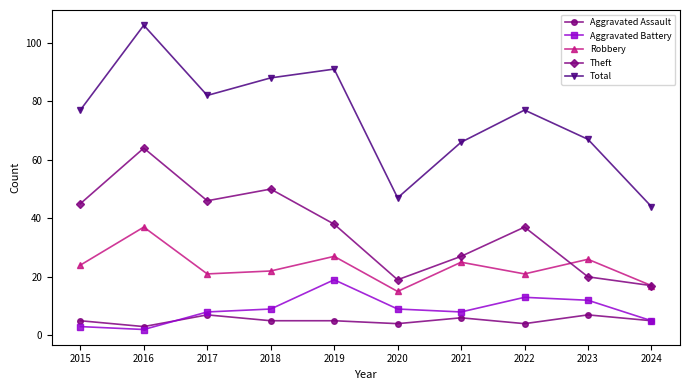

What is the lowest value of the Total series?

44